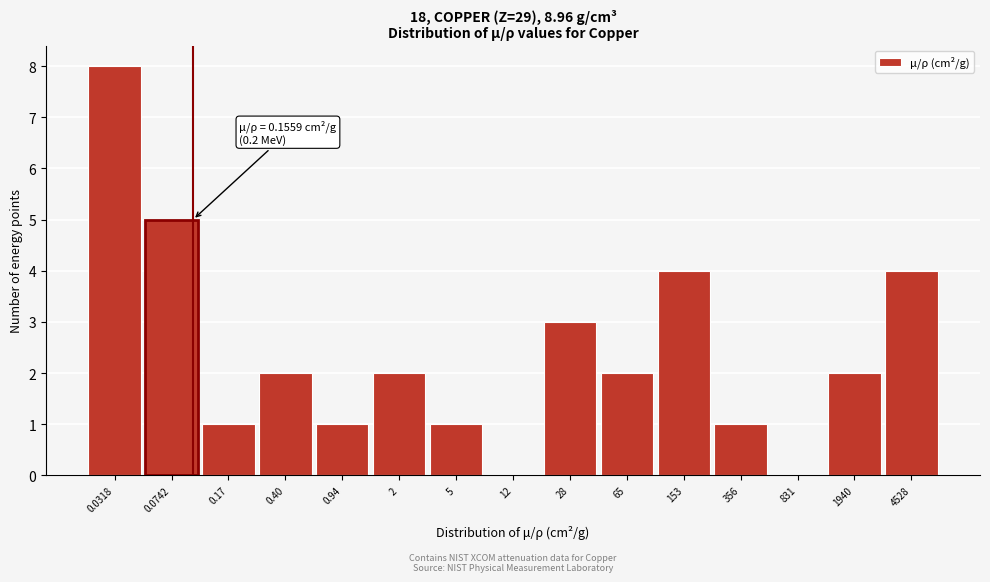

Reading left to right, what are all the values shown in this chart?

0.0318=8	0.0742=5	0.17=1	0.40=2	0.94=1	2=2	5=1	12=0	28=3	65=2	153=4	356=1	831=0	1940=2	4528=4